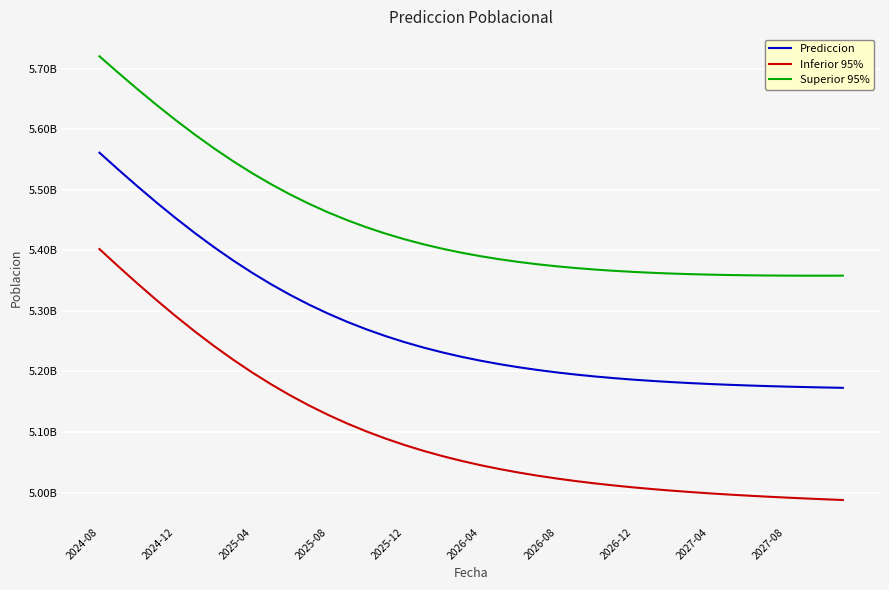

What are all the series names shown in the legend?

Prediccion, Inferior 95%, Superior 95%